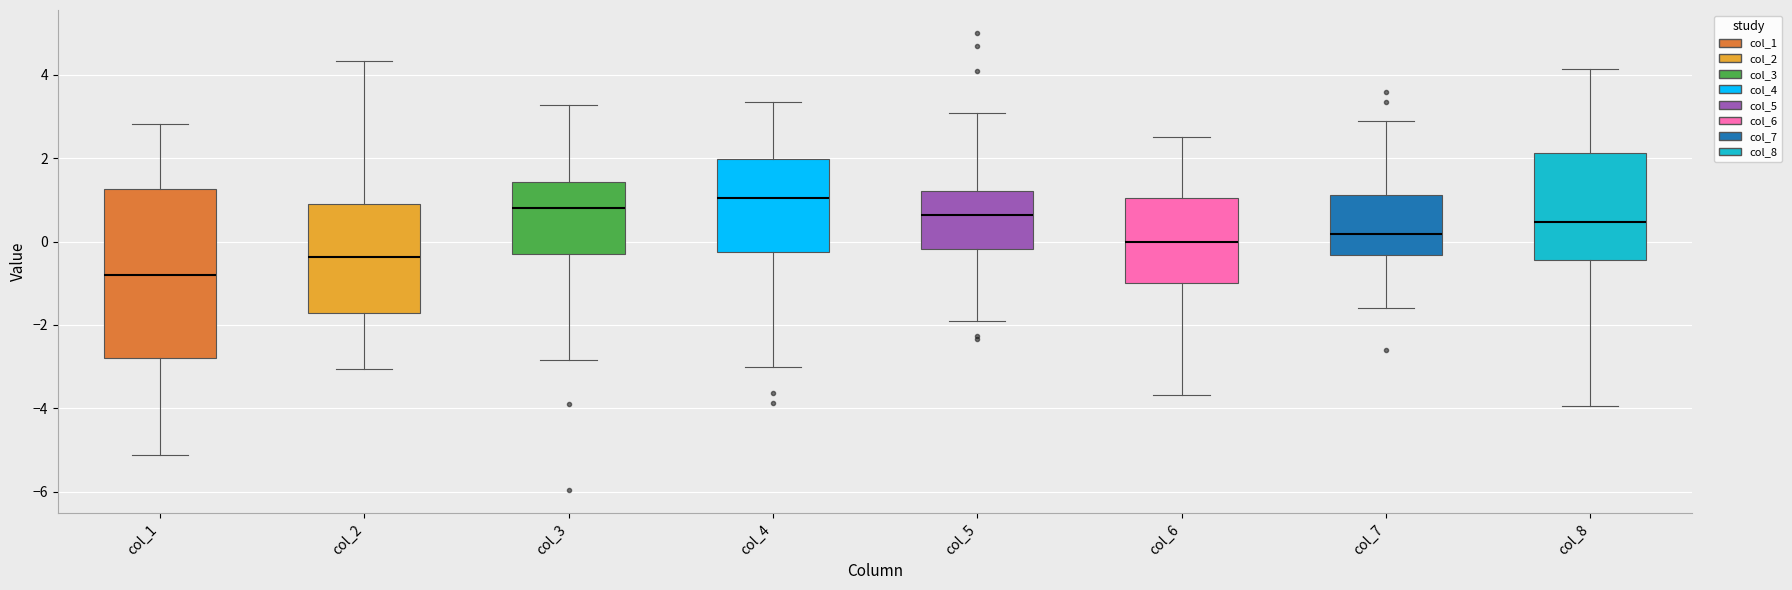

Which box is the tallest, from its lower edge to its upper edge?

col_1